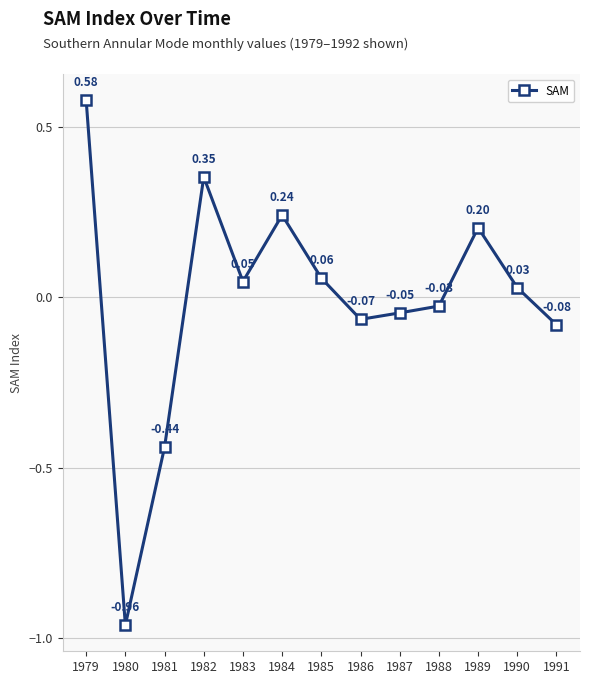

True or false: the data has more than 1 interior local peaks.

True